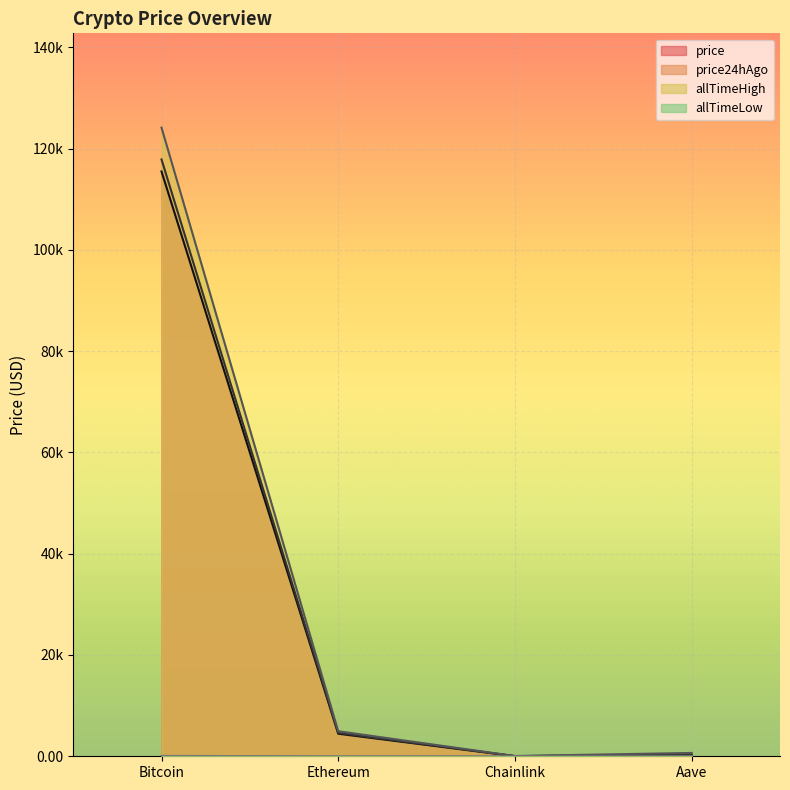

Which series has the widest spread of values?

allTimeHigh